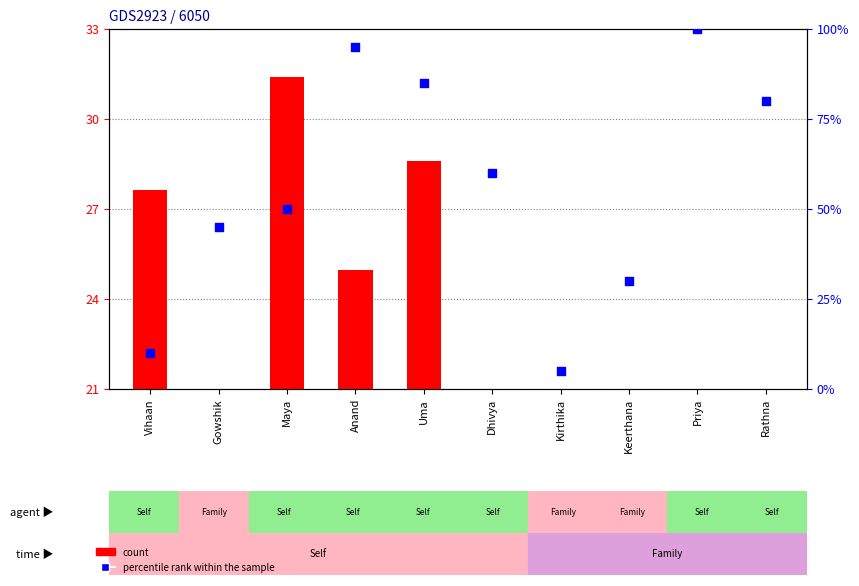

Which series contains the lowest Y value?

count